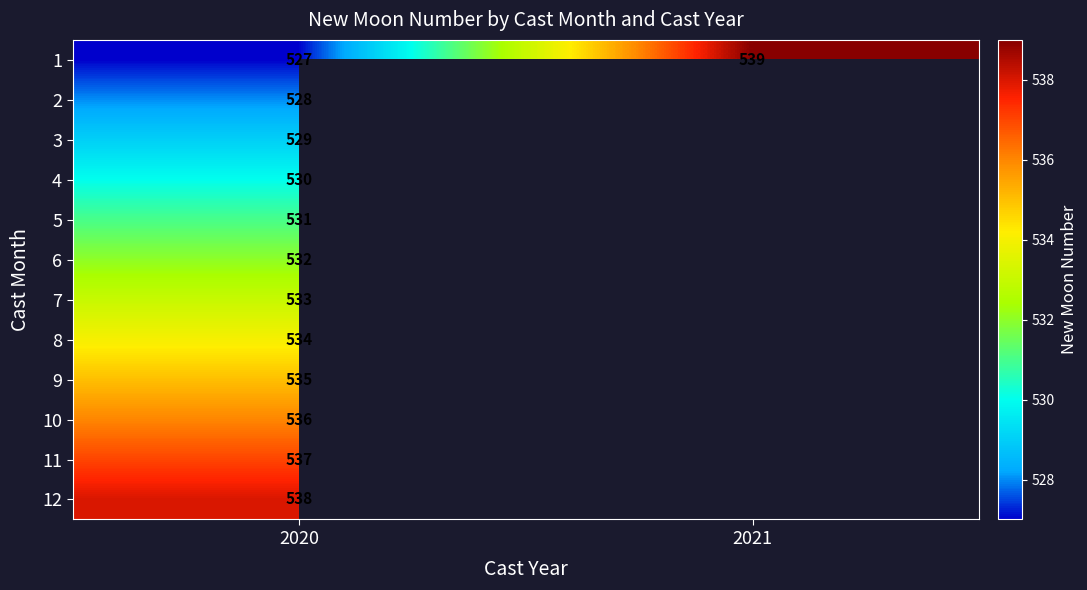

Is it true that 2 equals 528 at 2020?

True